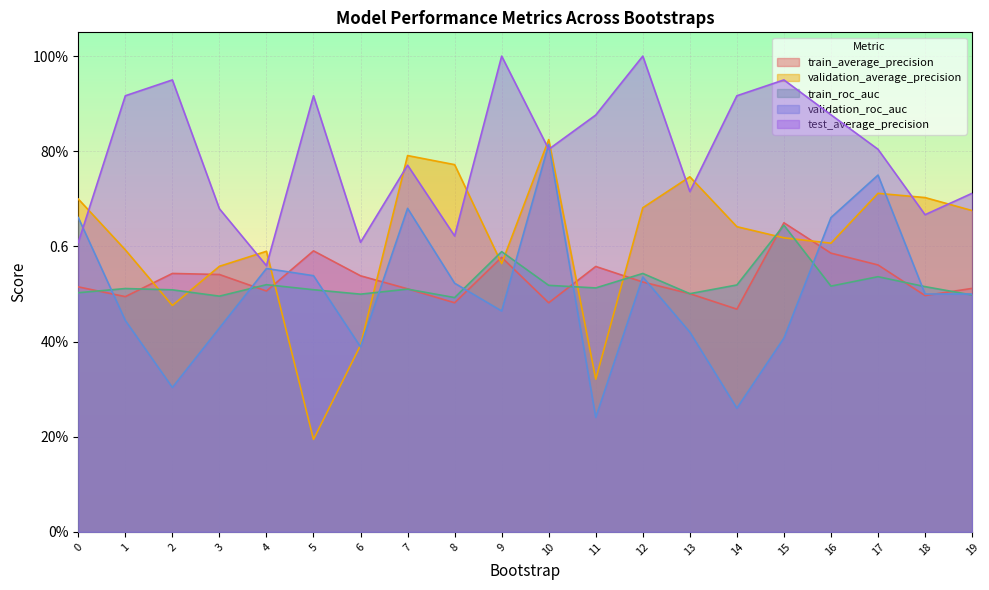

Where is validation_average_precision nearest to the value 0?

5